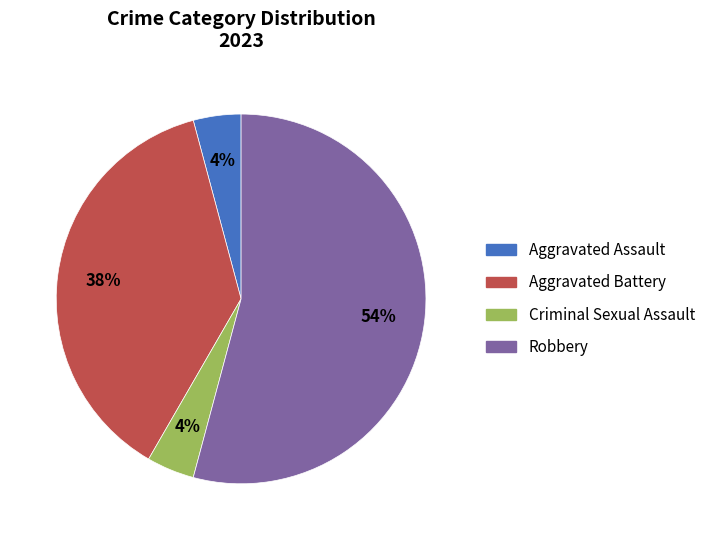

Approximately how many times larger is the value at Aggravated Assault compared to Criminal Sexual Assault?

1.0